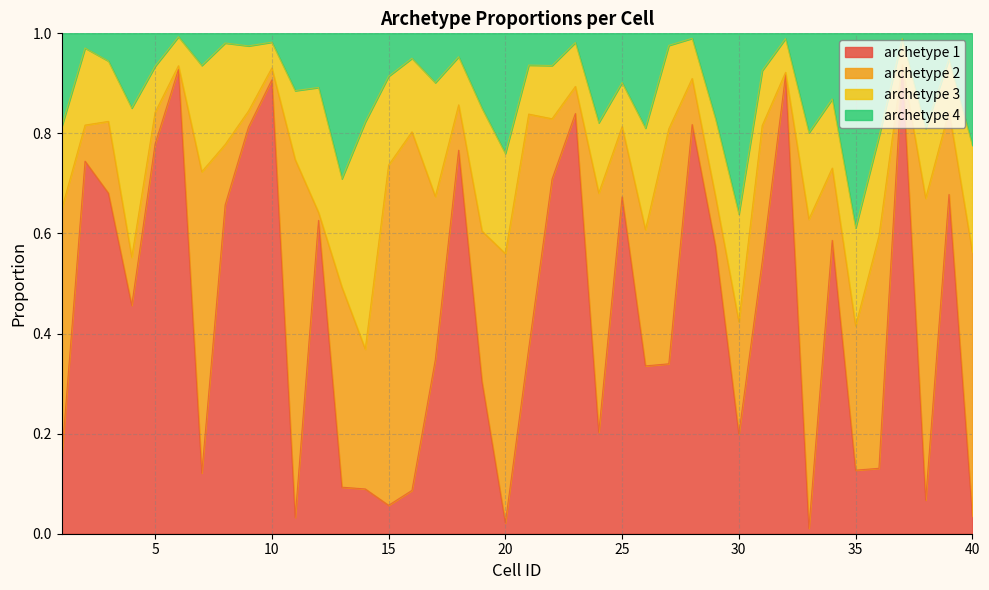

True or false: archetype 1 has a value of 0.9 at 37.

True